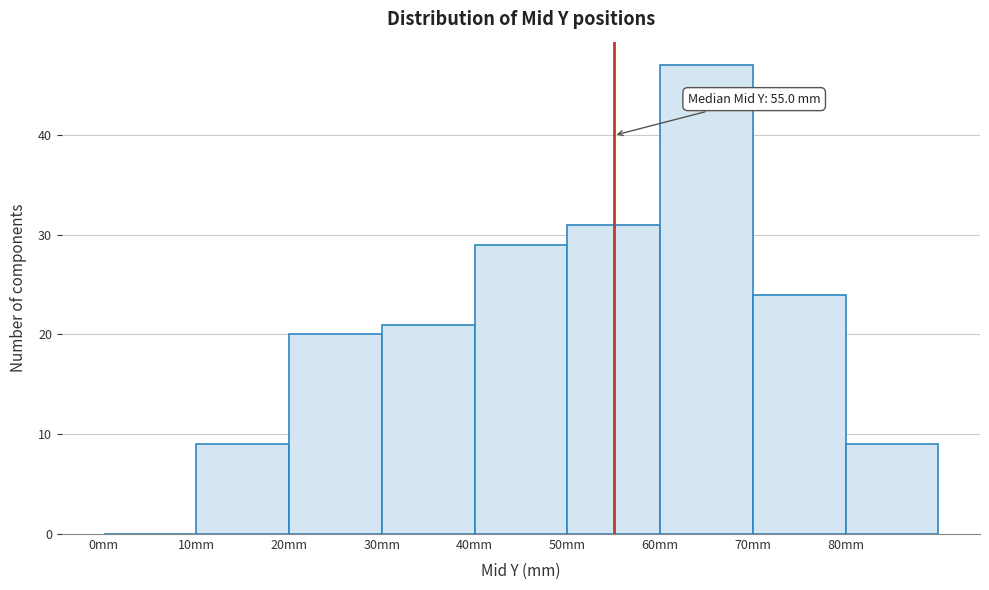

Which range on the x-axis has the tallest bar?

60 to 70